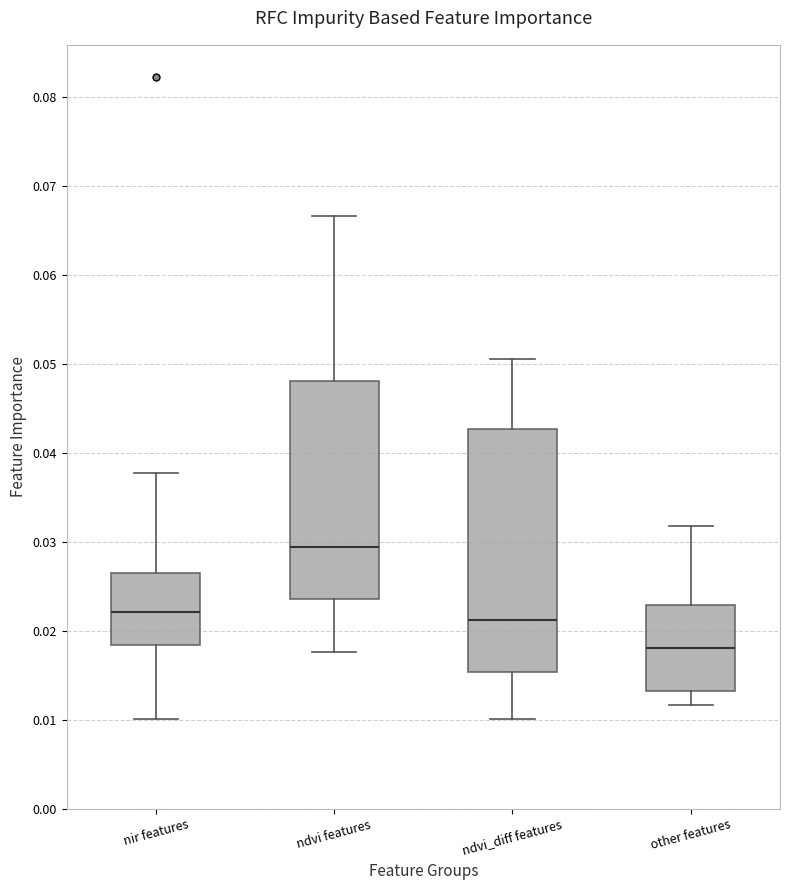

Reading left to right, read every box against the y-axis: the position of its median line, the range the box covers, and the ends of its whiskers. The values are not printed on the chart, so give them approximately, as read against the axis.

nir features: median 0.022, box 0.018 to 0.026, whiskers 0.010 to 0.038
ndvi features: median 0.029, box 0.024 to 0.048, whiskers 0.018 to 0.067
ndvi_diff features: median 0.021, box 0.015 to 0.043, whiskers 0.010 to 0.051
other features: median 0.018, box 0.013 to 0.023, whiskers 0.012 to 0.032